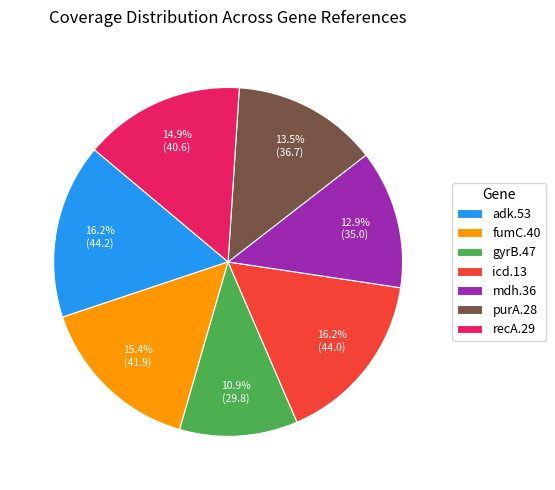

Is there any slice that represents more than half of the pie?

No